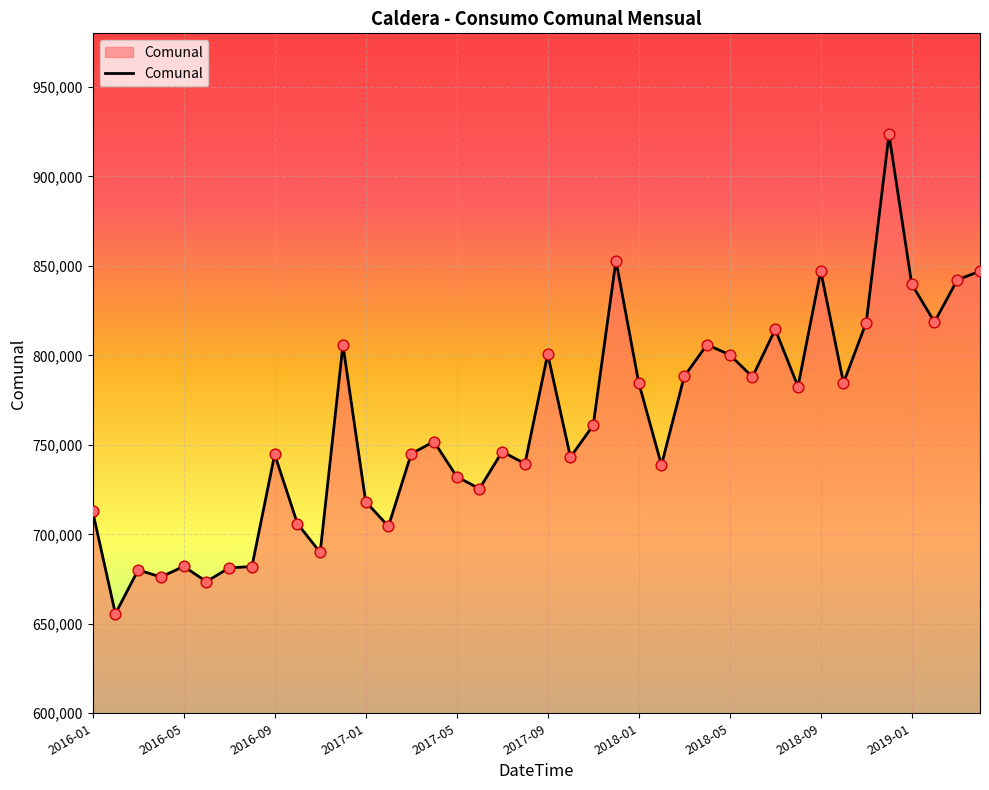

What is the minimum value shown in the chart?

655624